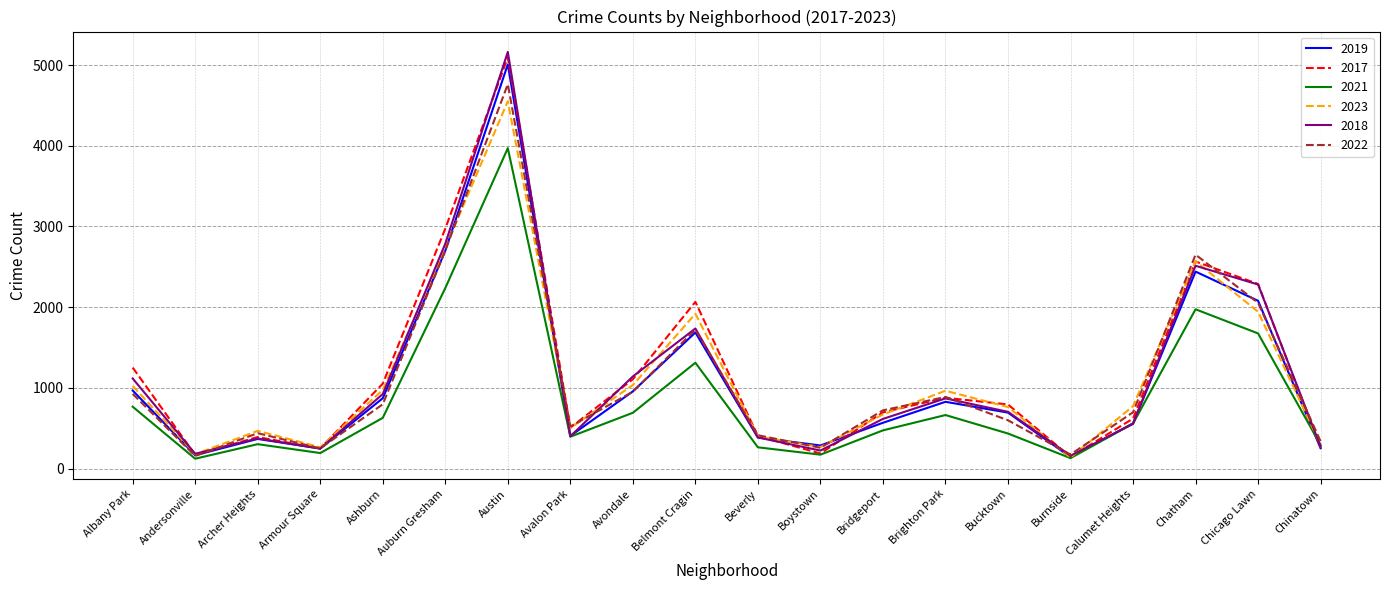

What value does the 2017 series have at Bridgeport, to the nearest 100?

700